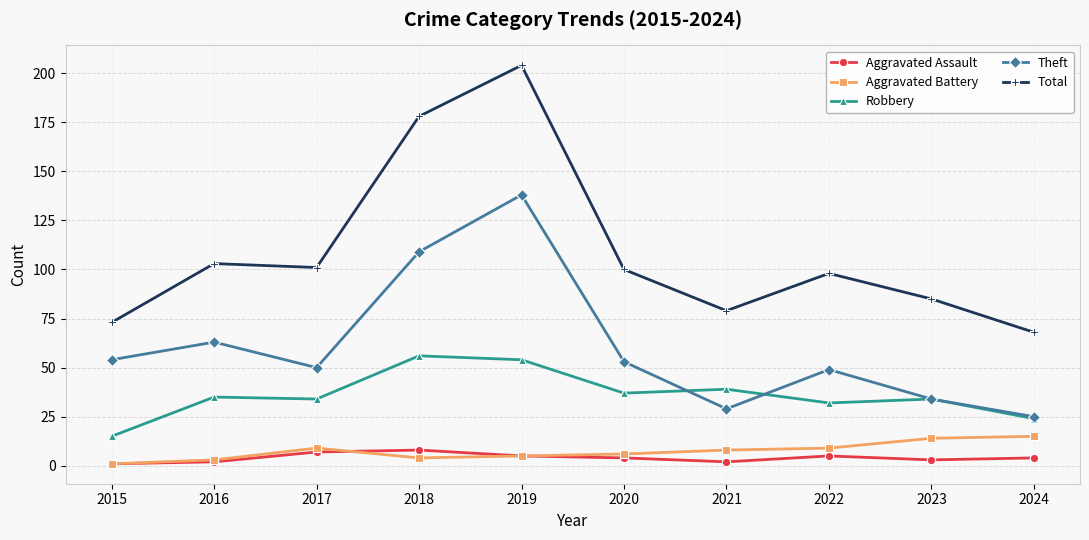

At which label is Total closest to 136?

2016